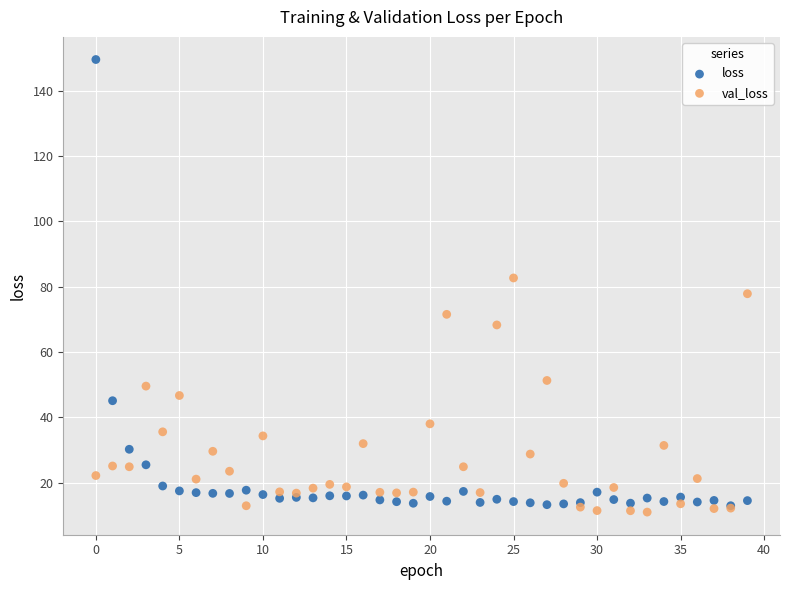

Which series has the widest spread of Y values?

loss